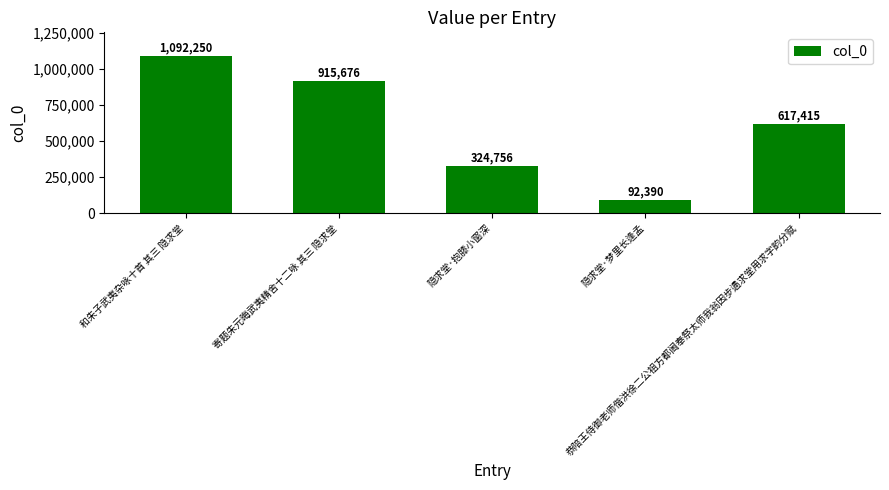

What is the label of the 2nd bar from the left?

寄题朱元晦武夷精舍十二咏 其三 隐求堂